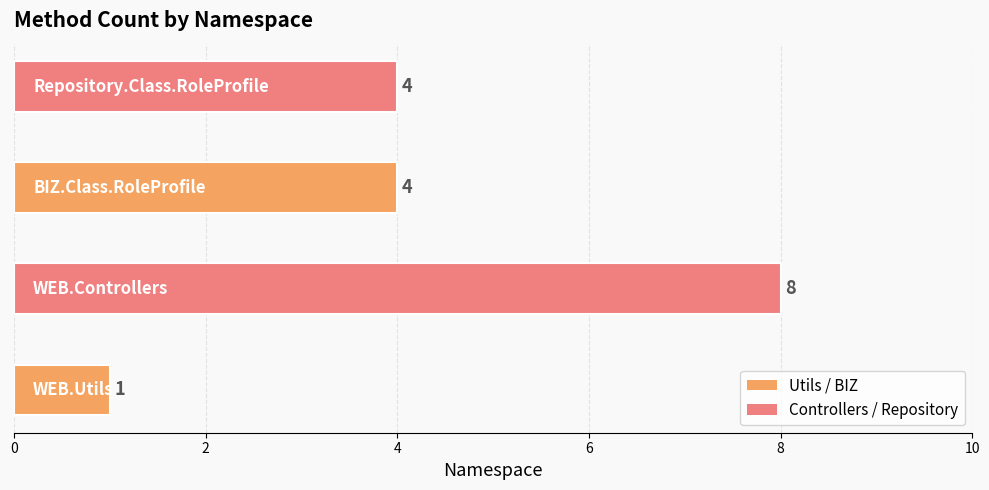

How many values are below 4?

1